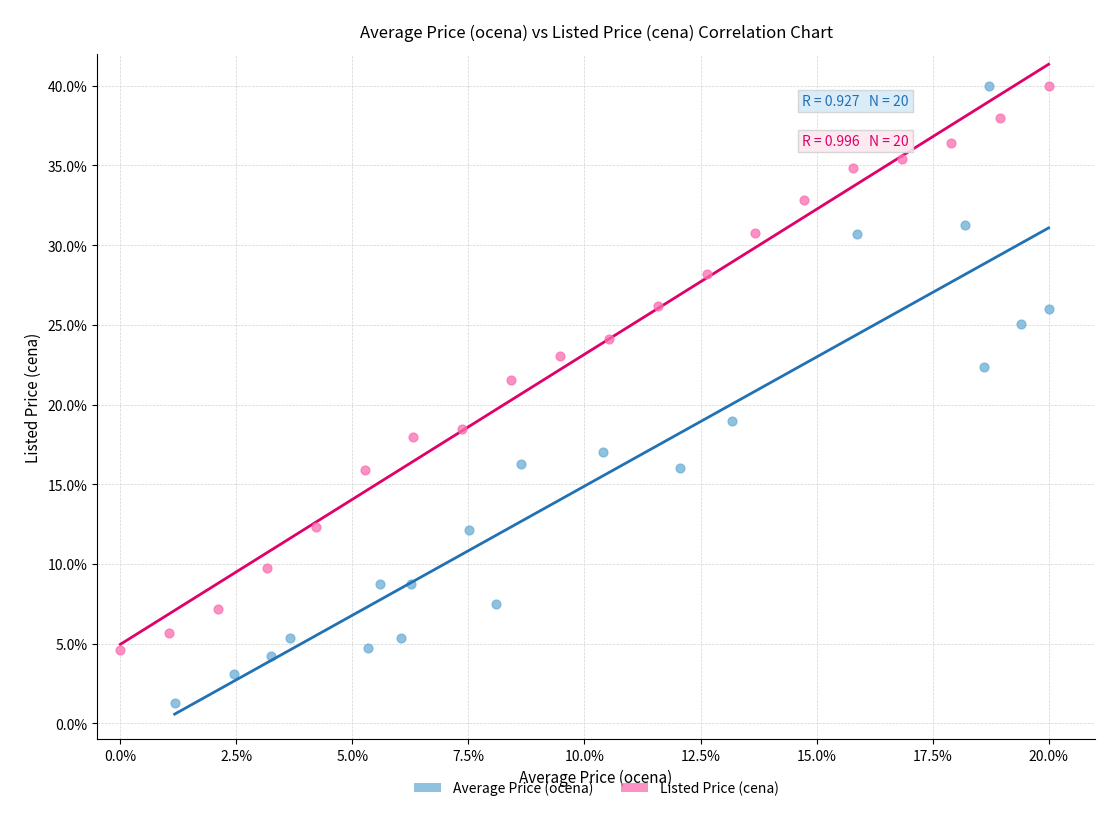

Which series contains the lowest Y value?

Average Price (ocena)